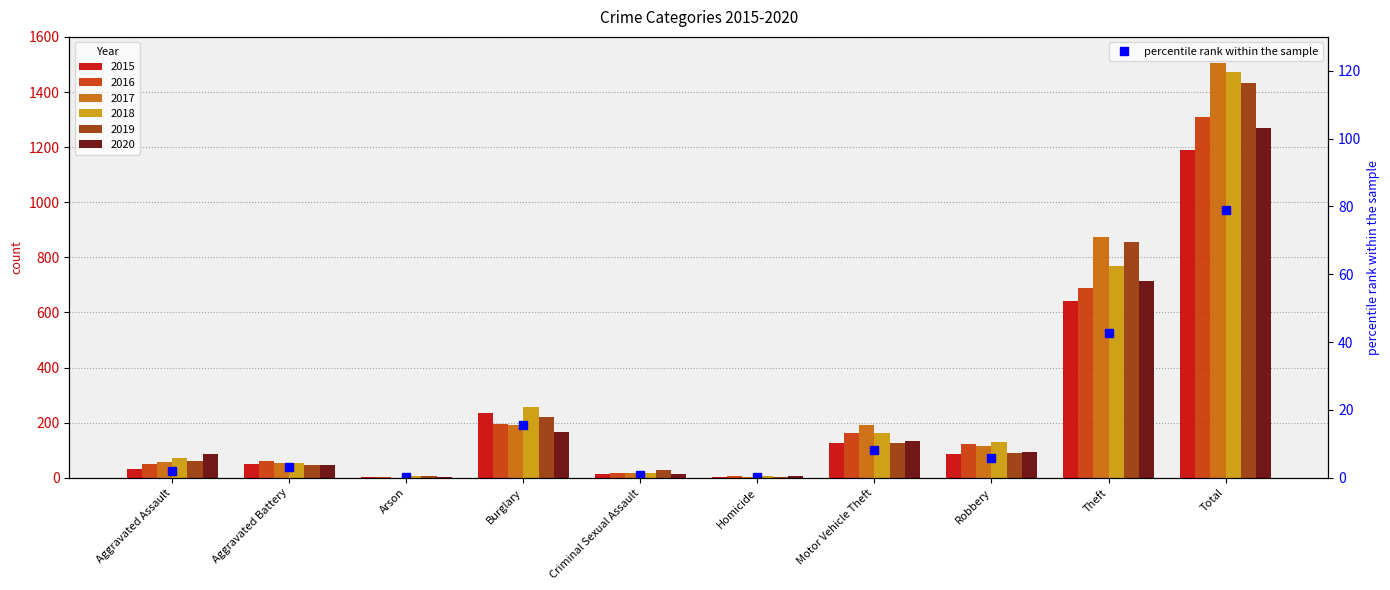

At which label does 2020 first exceed 94?

Burglary